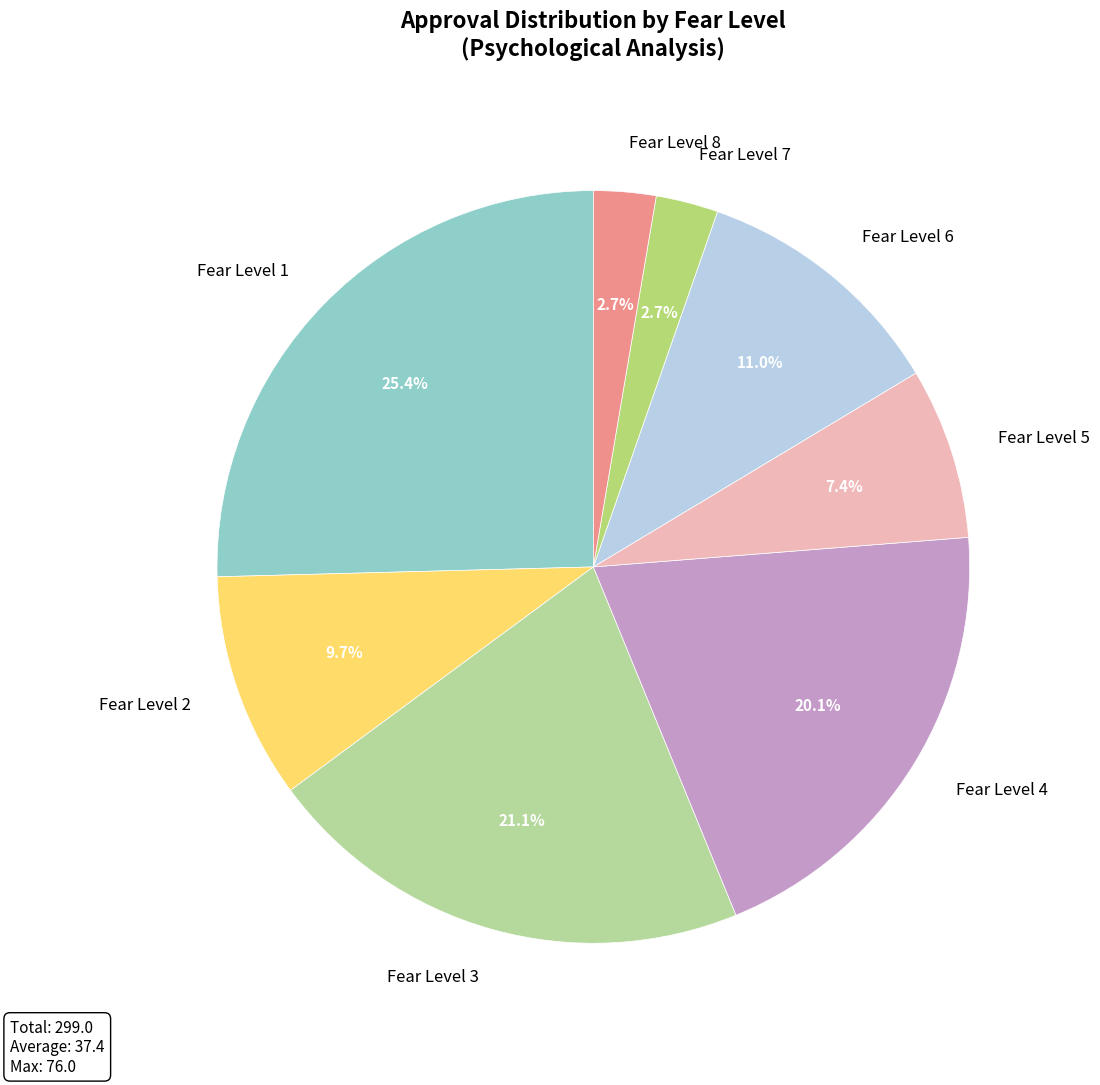

Which category has the biggest portion of the pie?

Fear Level 1